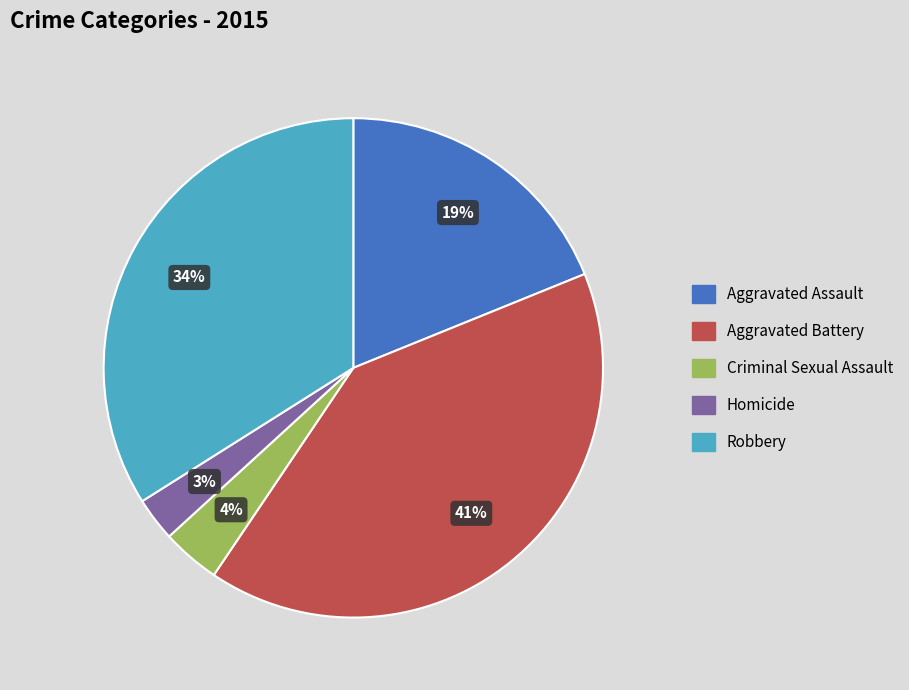

To the nearest percent, what is the difference between the Aggravated Assault and Robbery slice percentages?

15%